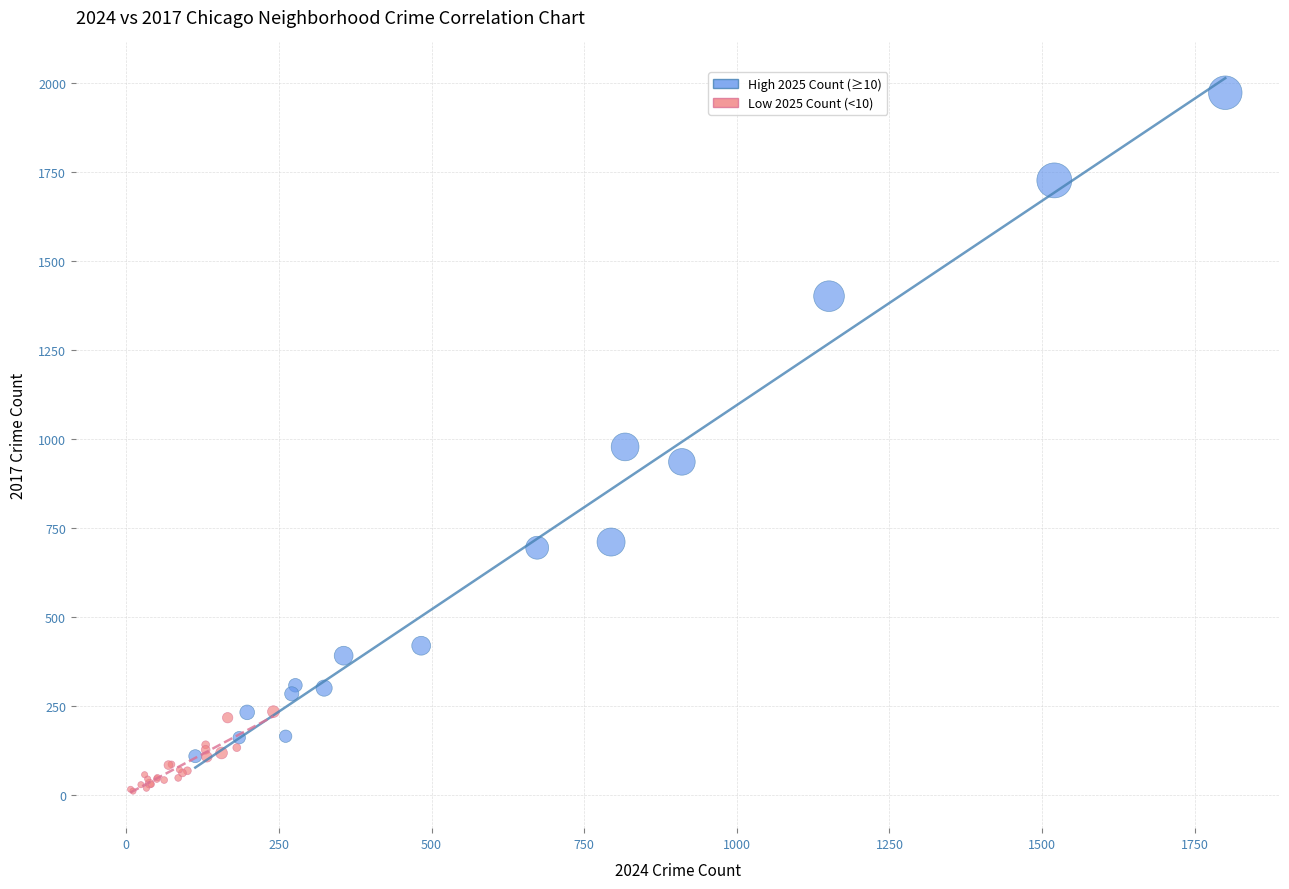

Which series reaches the maximum Y coordinate?

High 2025 Count (≥10)